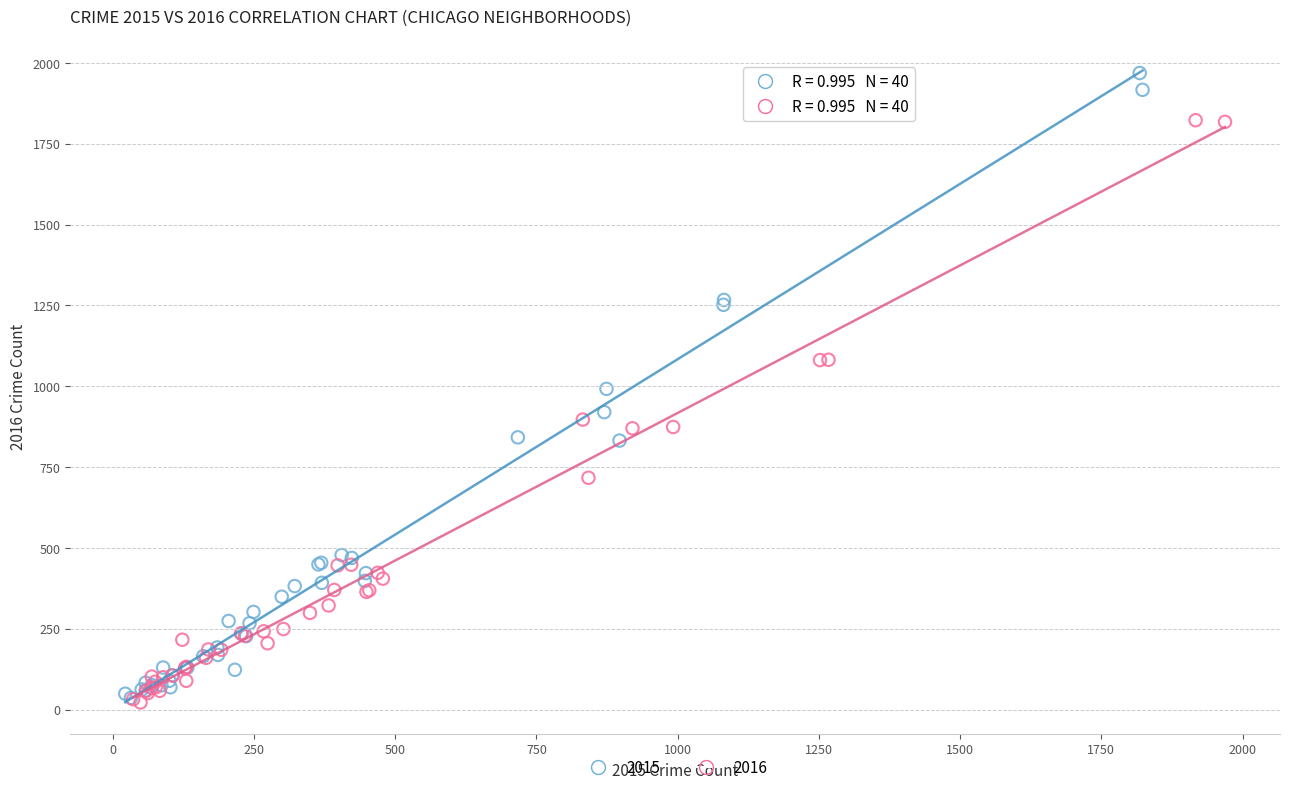

Which series reaches the maximum Y coordinate?

2015